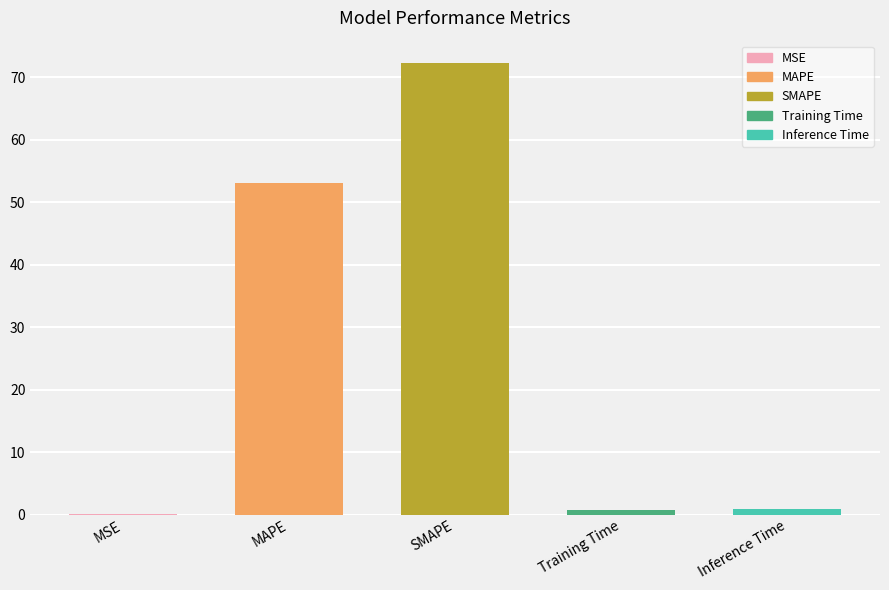

Between Inference Time and MAPE, which is larger?

MAPE